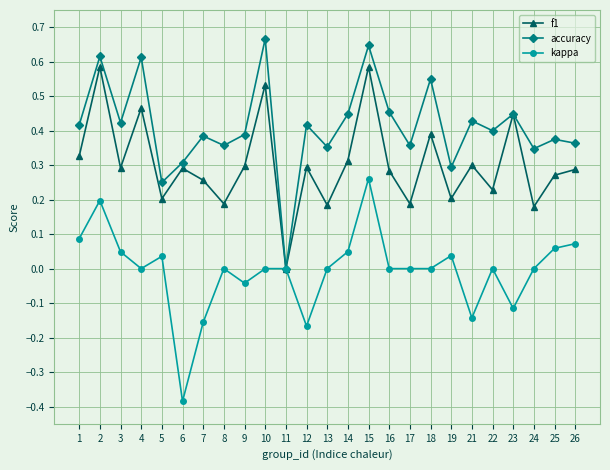

In f1, how many points are higher than both neighbors (excluding endpoints)?

9